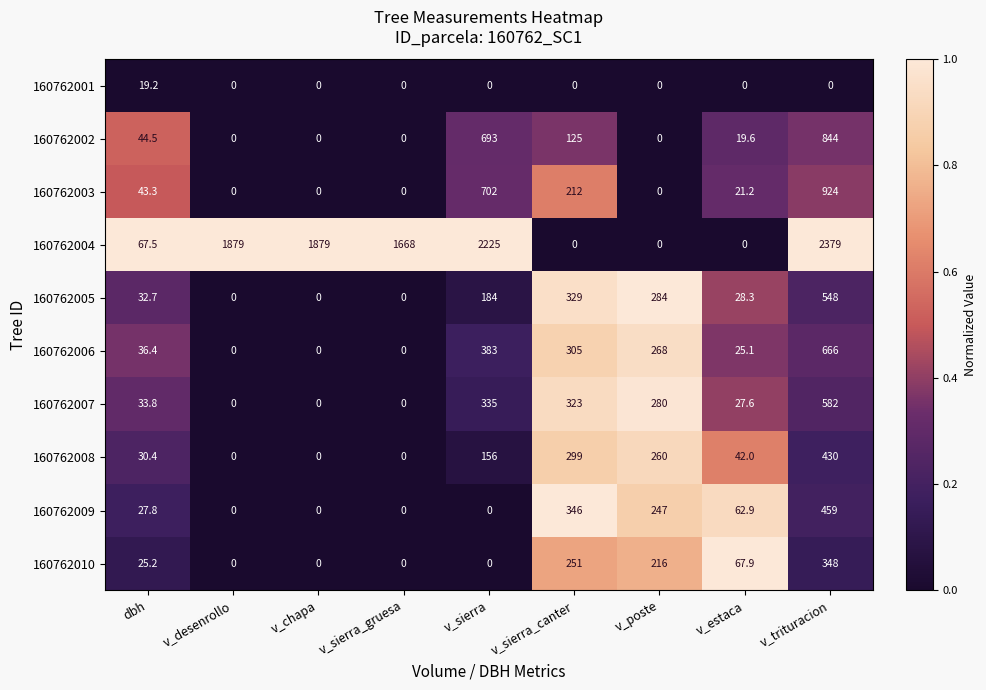

At which label is 160762008 closest to 215?

v_poste